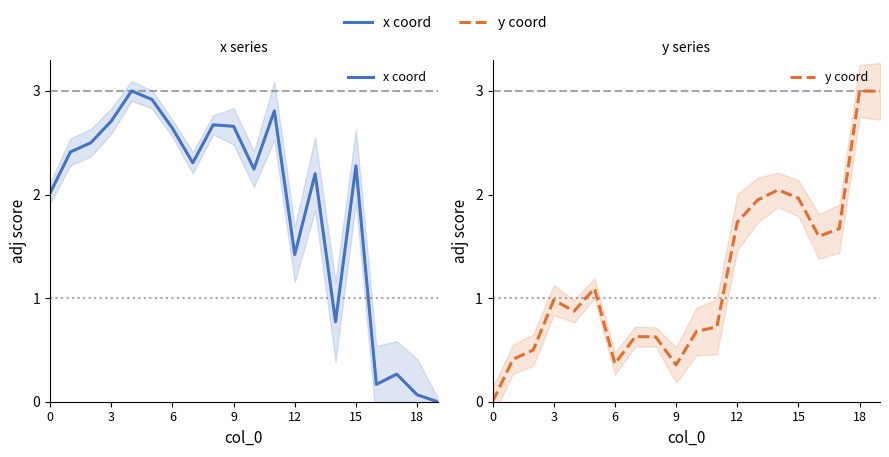

Count the number of categories in the chart.

20